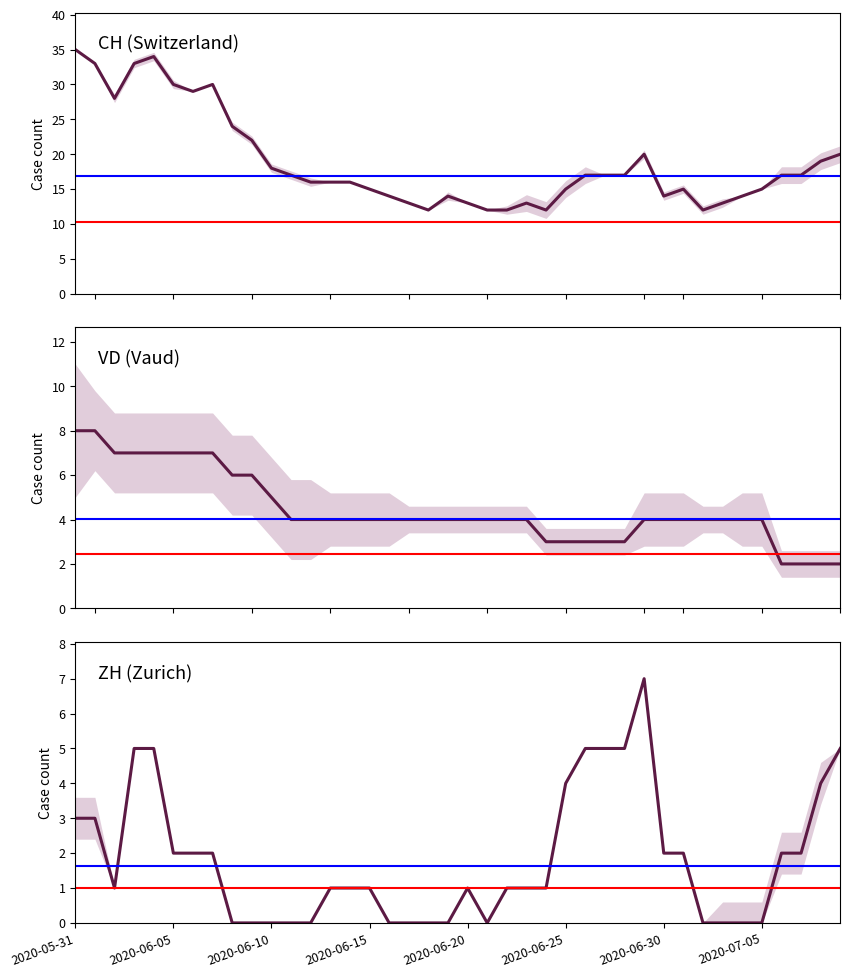

What is the sum of all CH values?

753